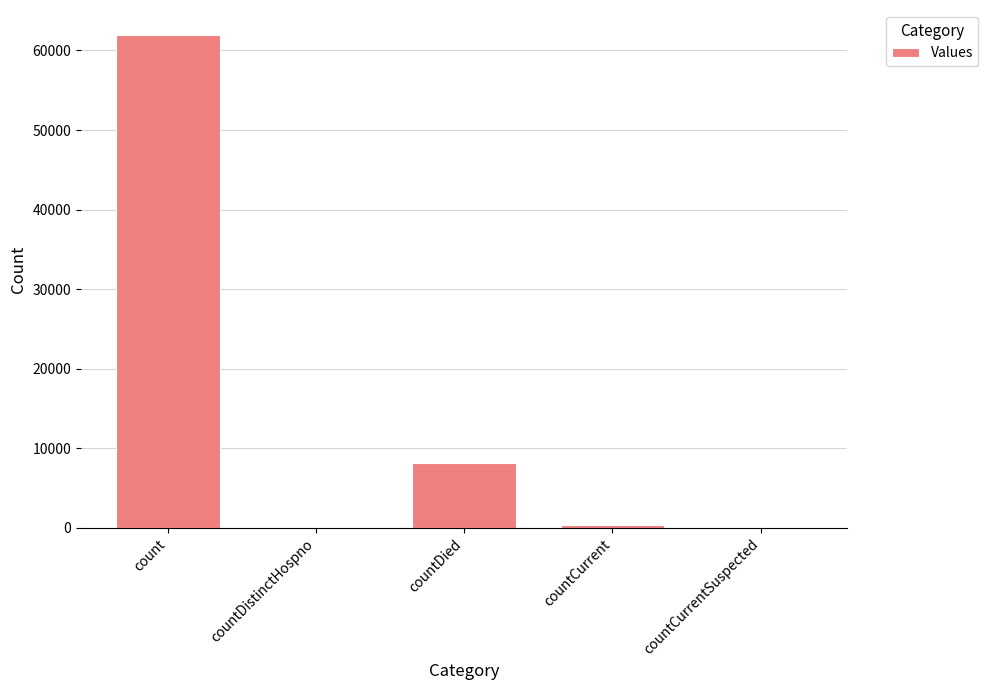

What is the maximum value shown in the chart?

61986